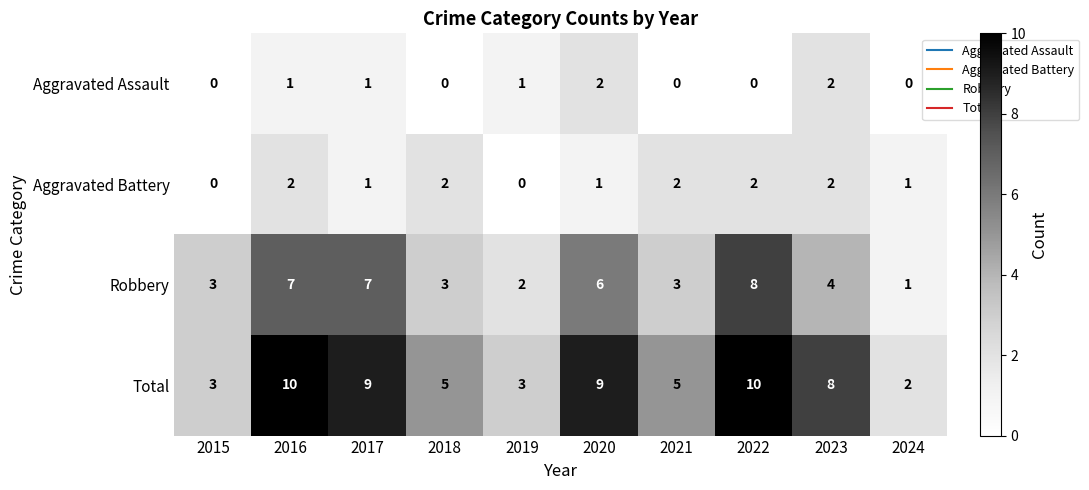

The Robbery series shows 8 at 2020. True or false?

False